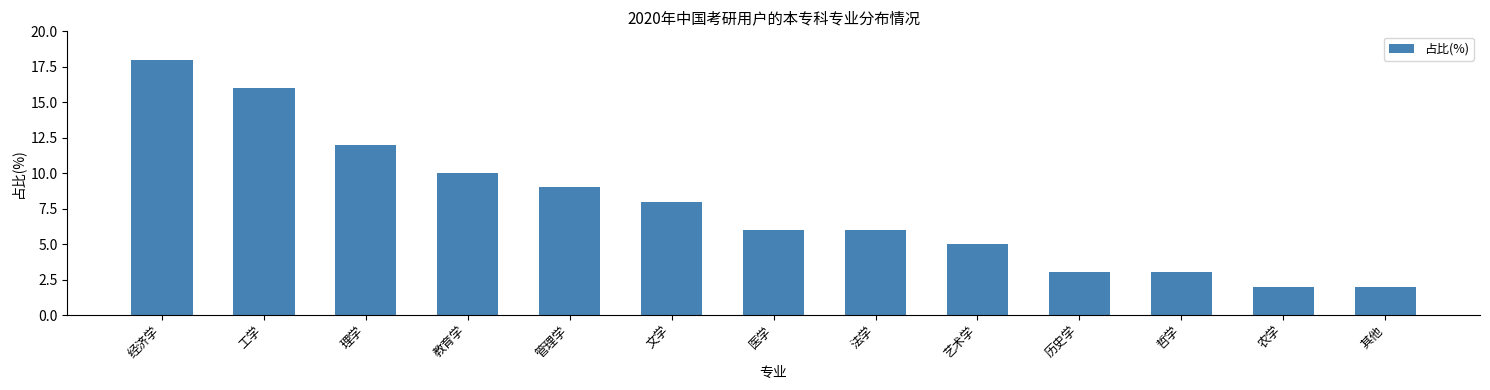

Reading left to right, what are all the values shown in this chart?

经济学=18	工学=16	理学=12	教育学=10	管理学=9	文学=8	医学=6	法学=6	艺术学=5	历史学=3	哲学=3	农学=2	其他=2